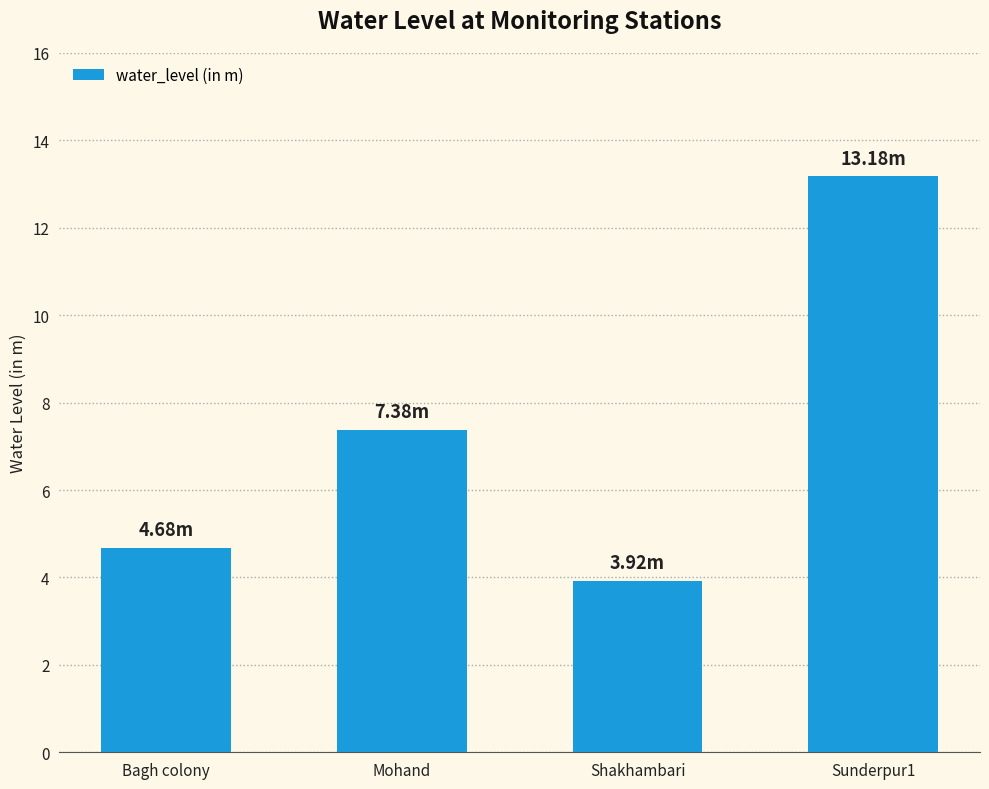

Reading left to right, extract all data points from this chart.

Bagh colony=4.7	Mohand=7.4	Shakhambari=3.9	Sunderpur1=13.2